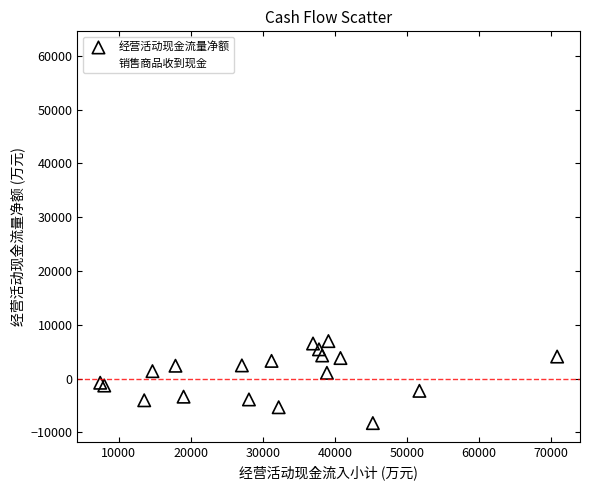

Which series contains the highest Y value?

销售商品收到现金